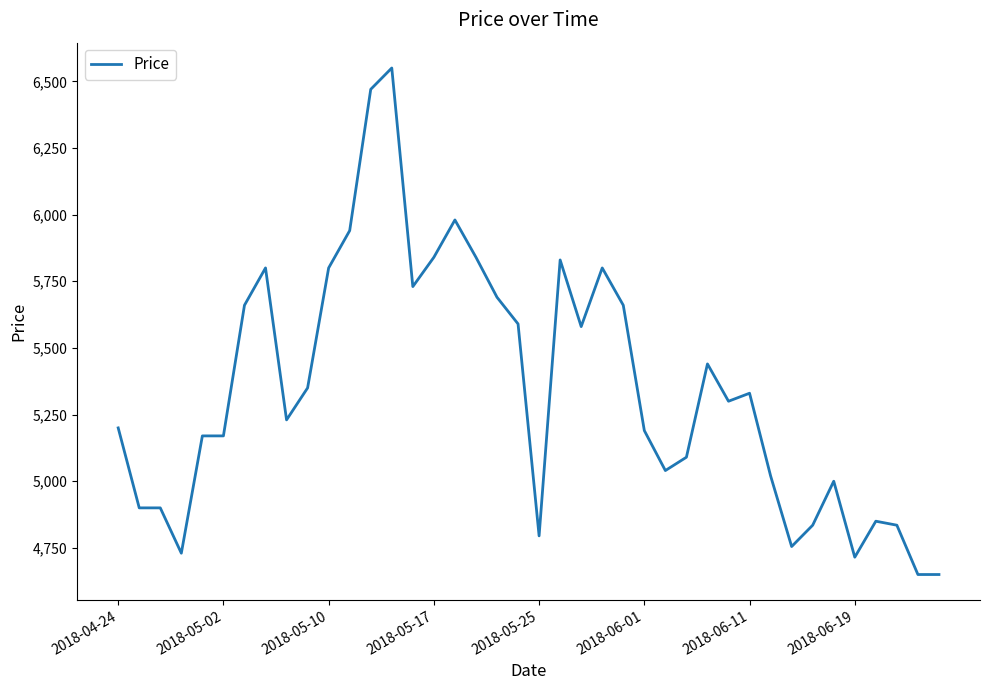

What is the minimum value shown in the chart?

4650